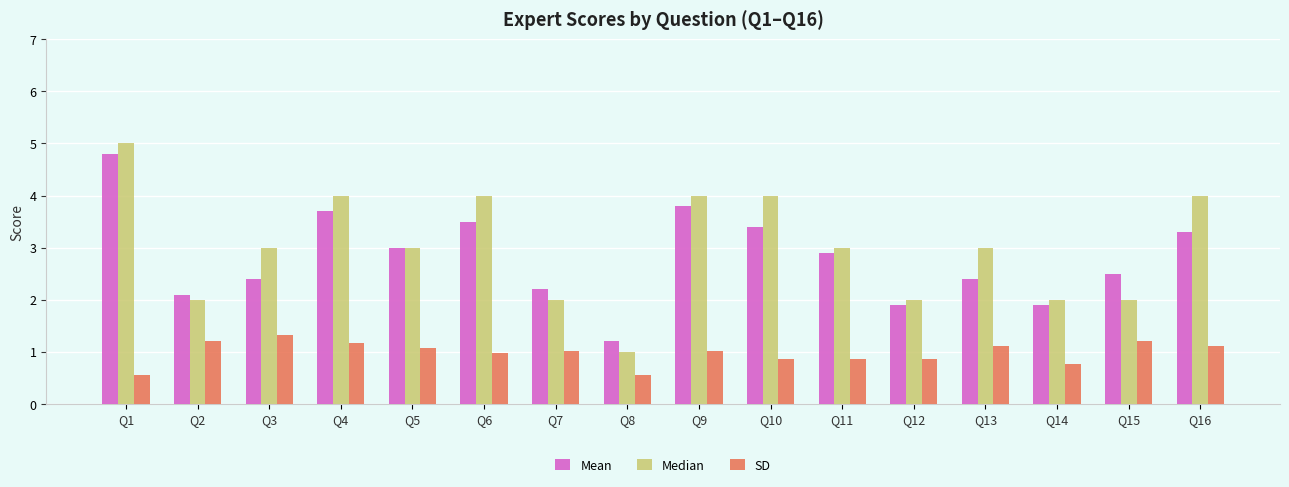

Count the number of categories in the chart.

16